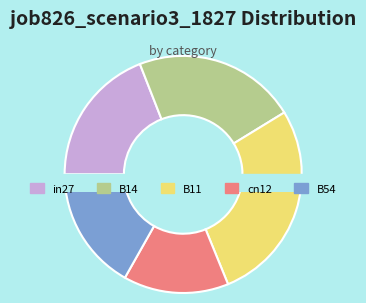

To the nearest percent, what percentage of the pie is B54?

17%